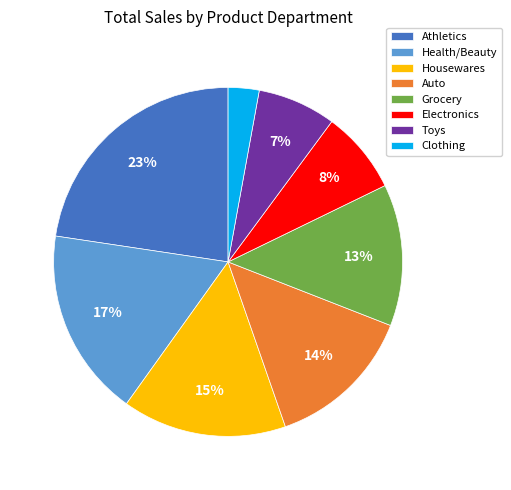

What is the largest slice in the pie chart?

Athletics